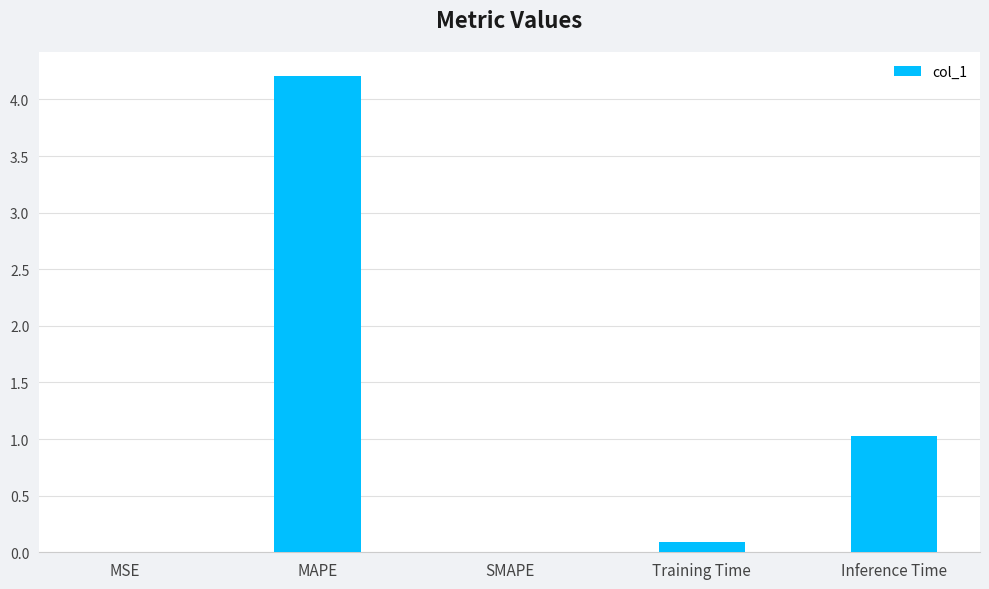

What is the change in value from MAPE to Training Time?

-4.1